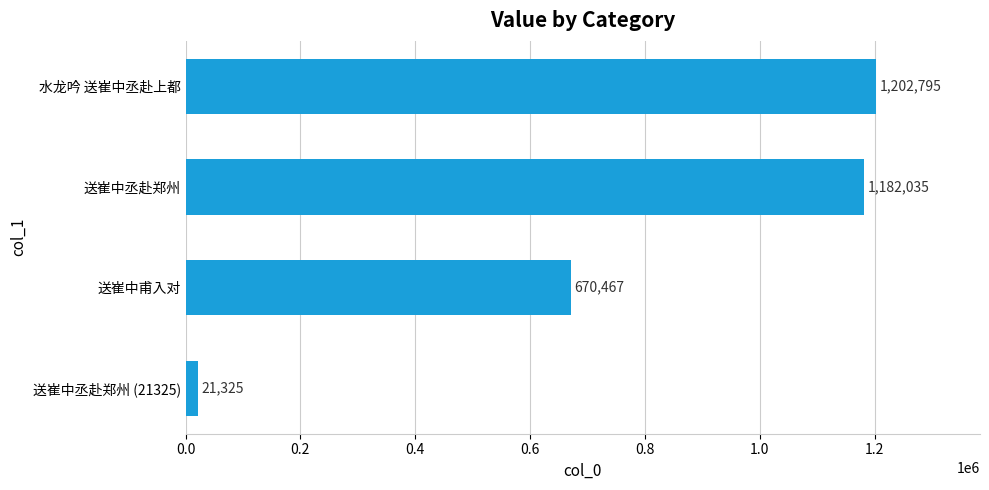

Which label corresponds to the largest value in the chart?

水龙吟 送崔中丞赴上都